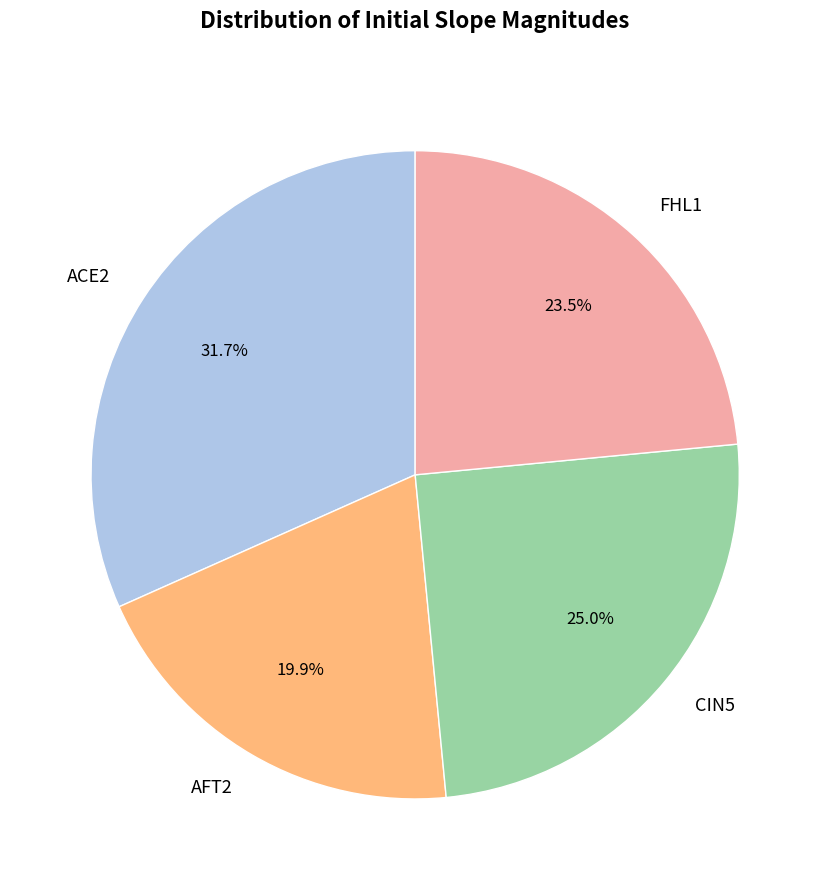

Is there any slice that represents more than half of the pie?

No